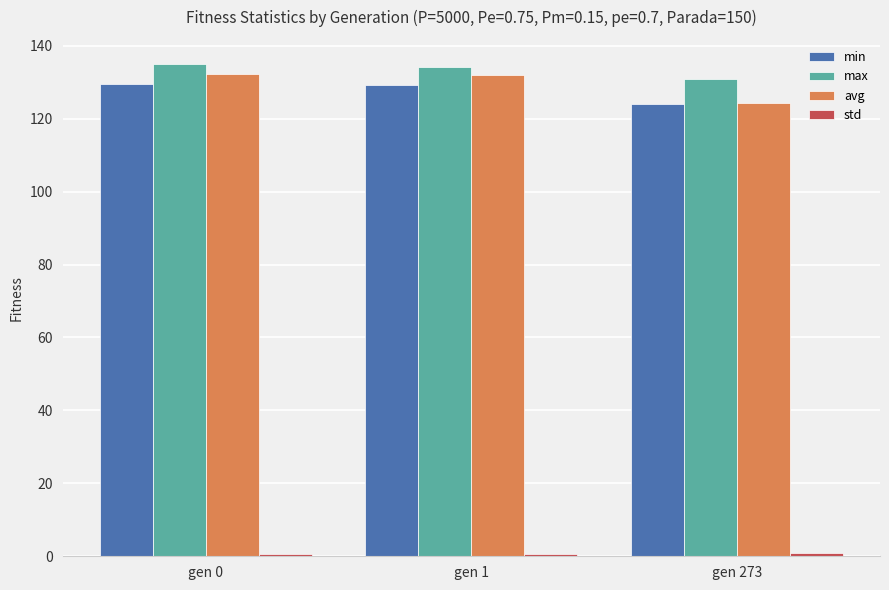

Between gen 0 and gen 273, which series saw the biggest shift?

avg